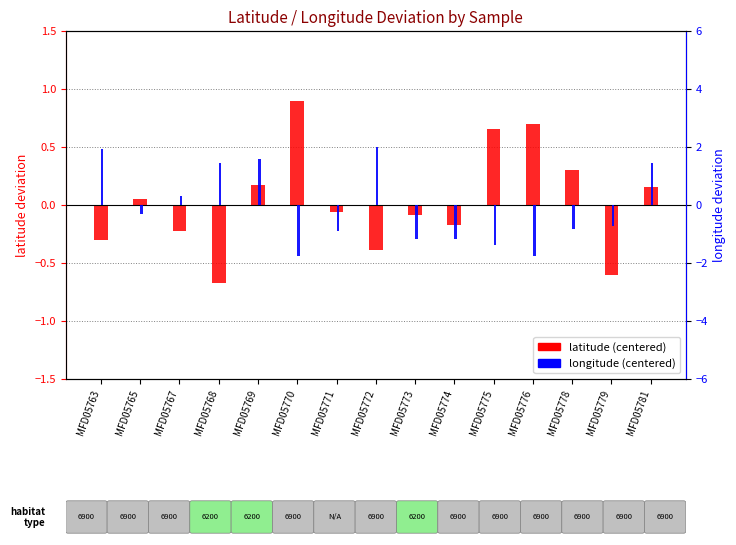

Which series has the largest total across all categories?

latitude (centered)